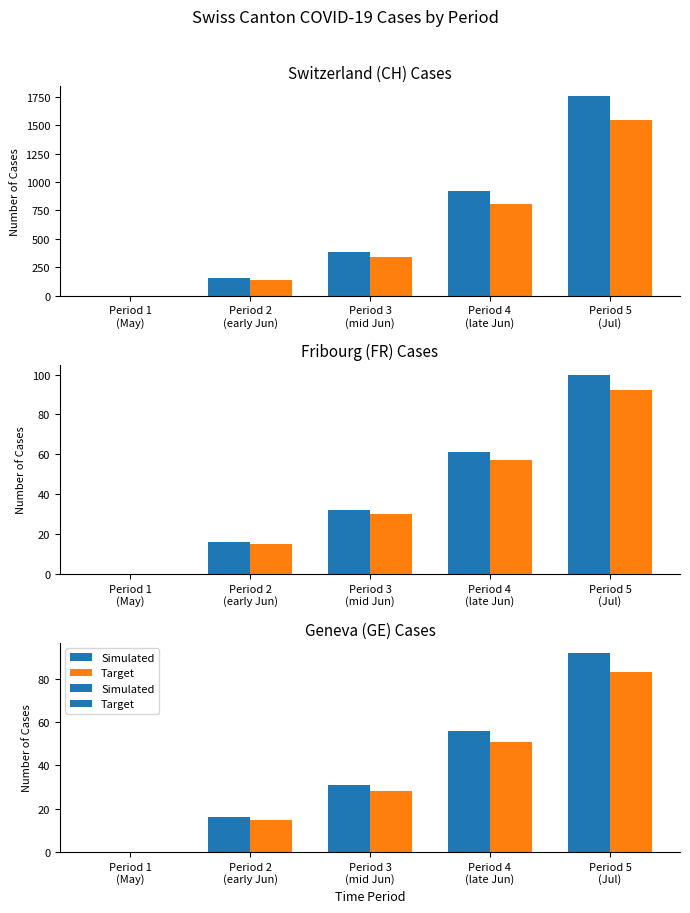

The Simulated series shows 0 at Period 1
(May). True or false?

True